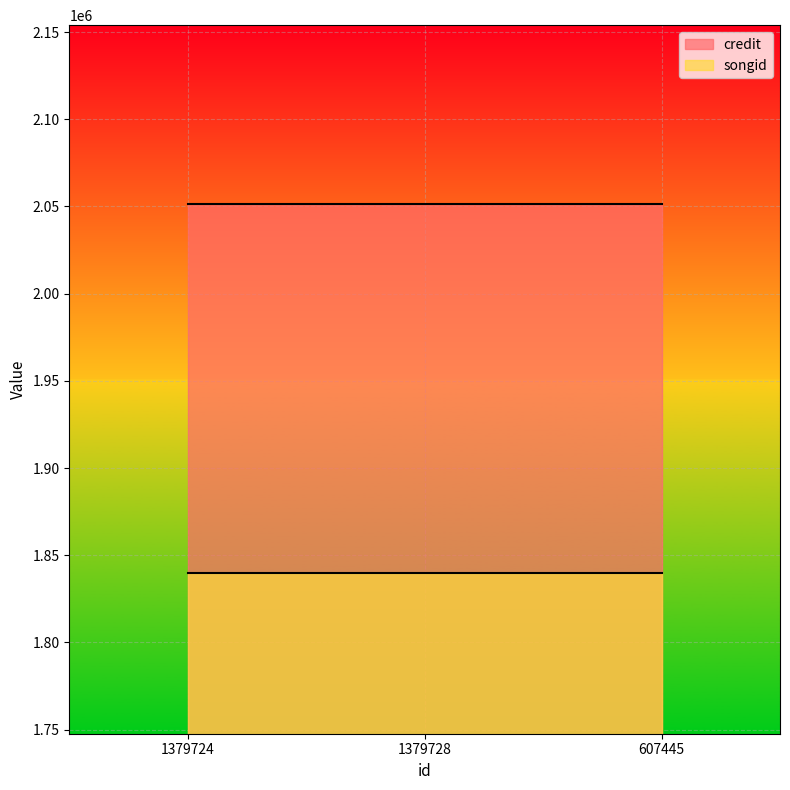

How many lines are shown in the chart?

2